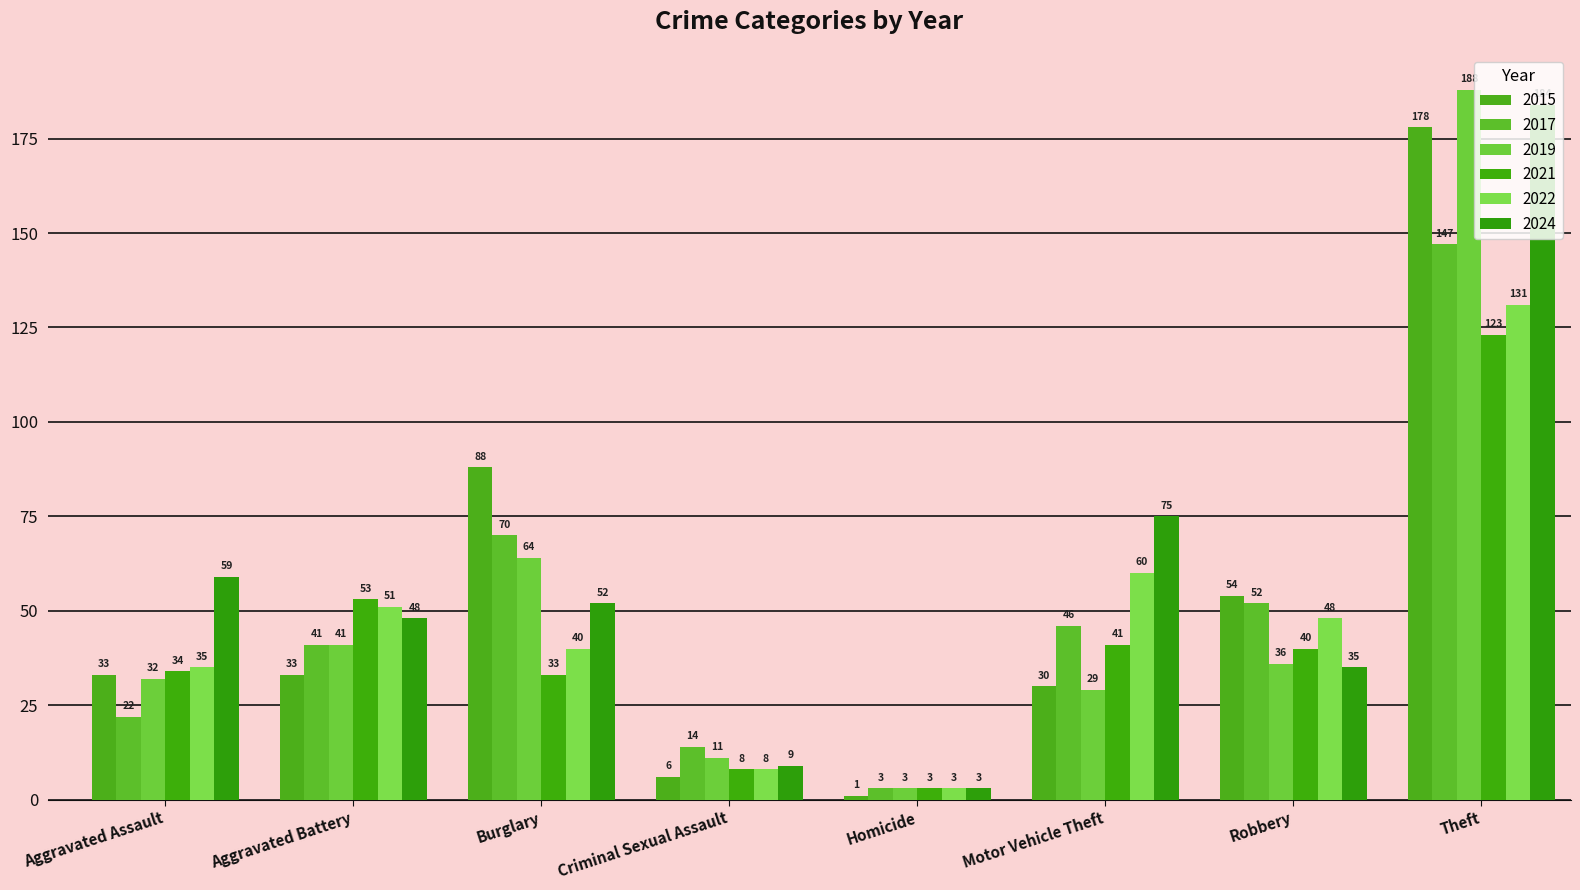

List the labels in order of 2022 value, largest first.

Theft, Motor Vehicle Theft, Aggravated Battery, Robbery, Burglary, Aggravated Assault, Criminal Sexual Assault, Homicide